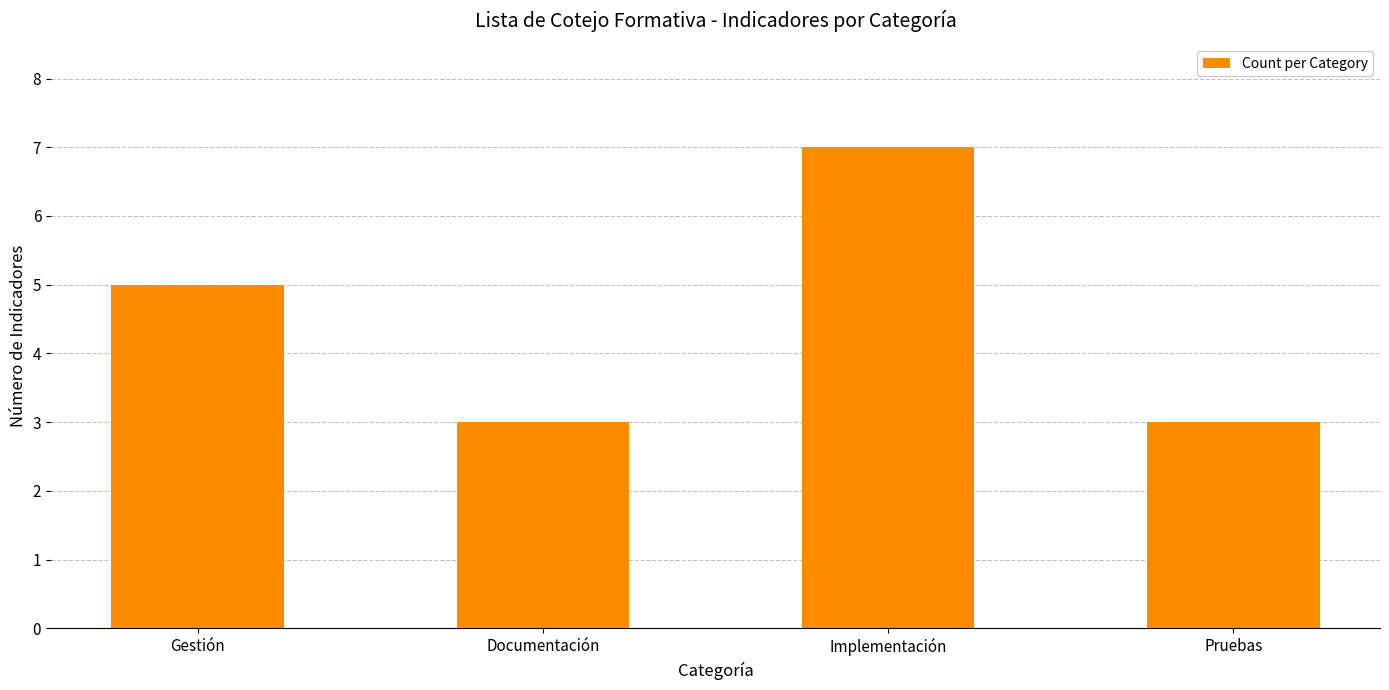

Is it true that the value at Gestión is 5?

True